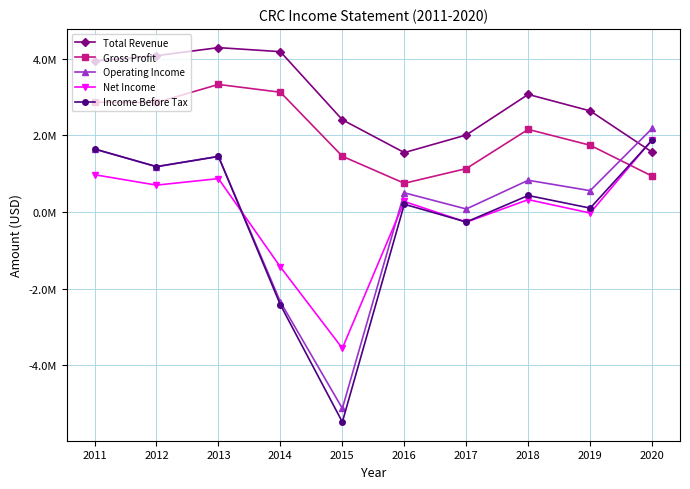

Which series has the largest total across all categories?

Total Revenue